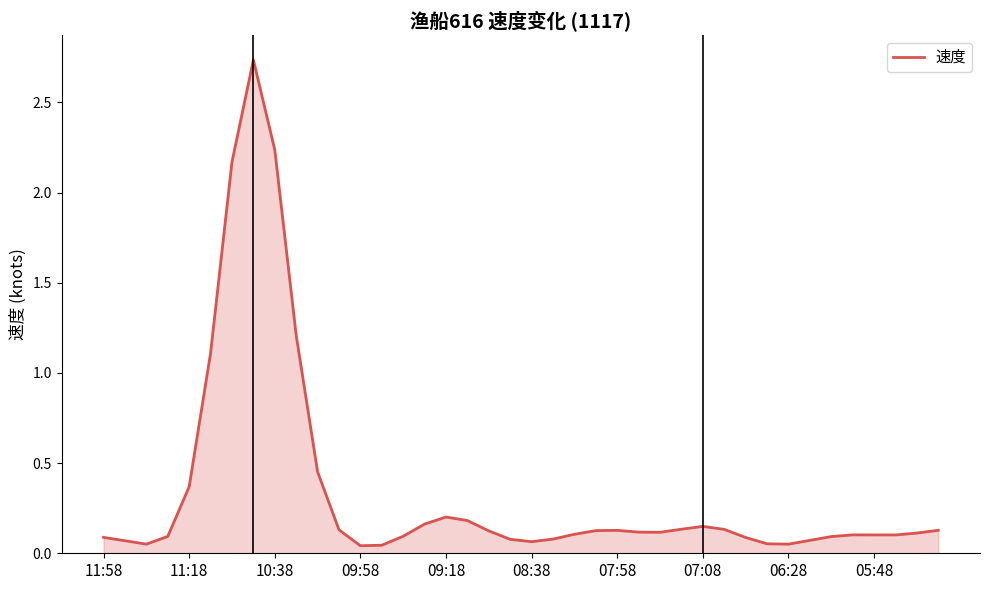

True or false: the data shows 3.8 at 10:38.

False